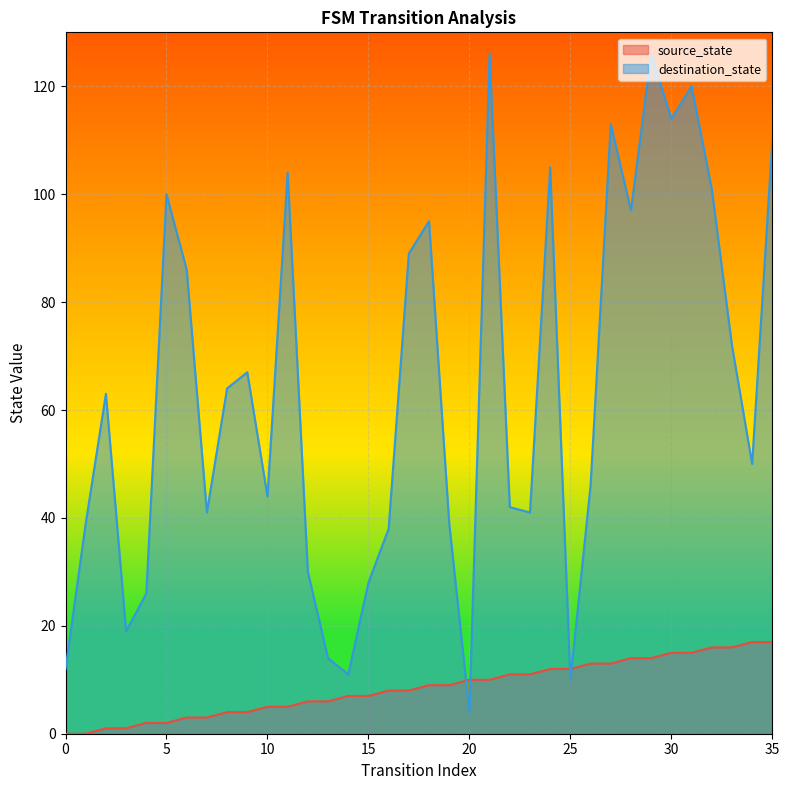

In destination_state, how many points are higher than both neighbors (excluding endpoints)?

10